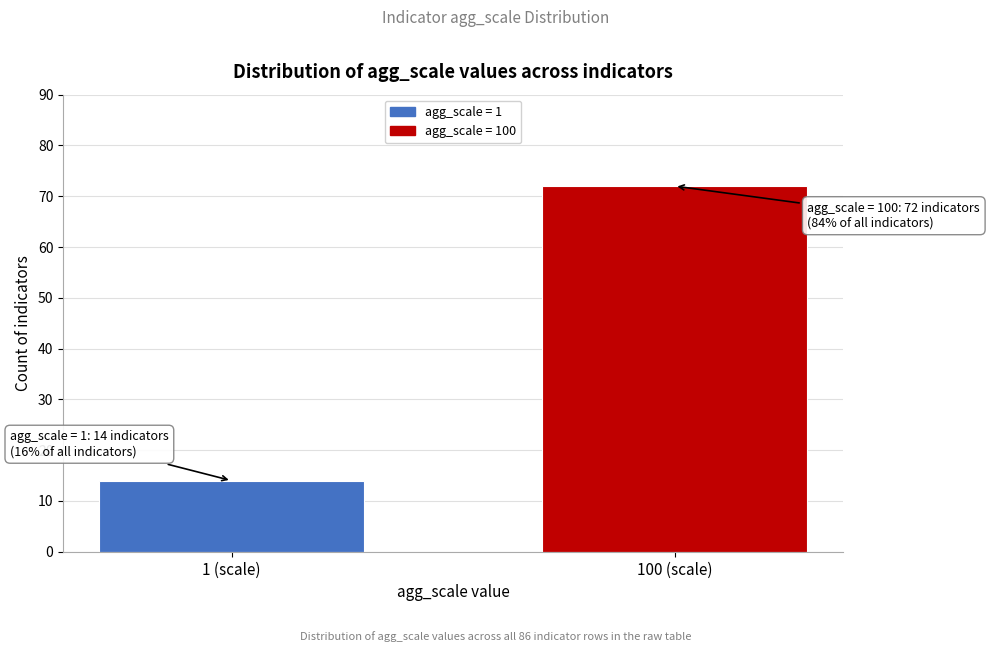

Reading left to right, extract all data points from this chart.

1 (scale)=14	100 (scale)=72